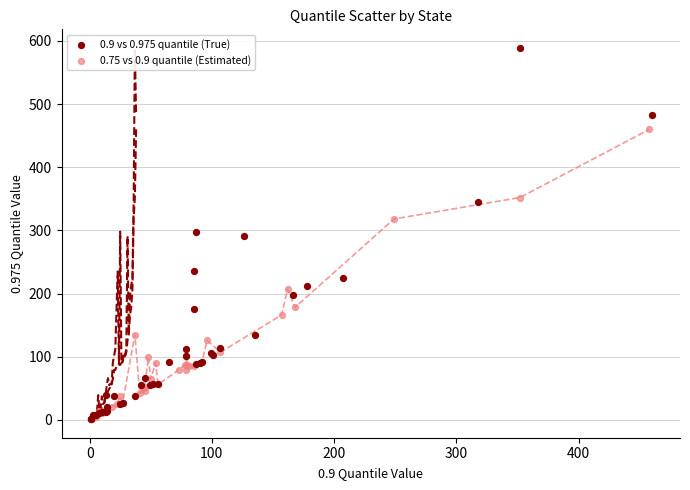

Which series reaches the maximum Y coordinate?

0.9 vs 0.975 quantile (True)